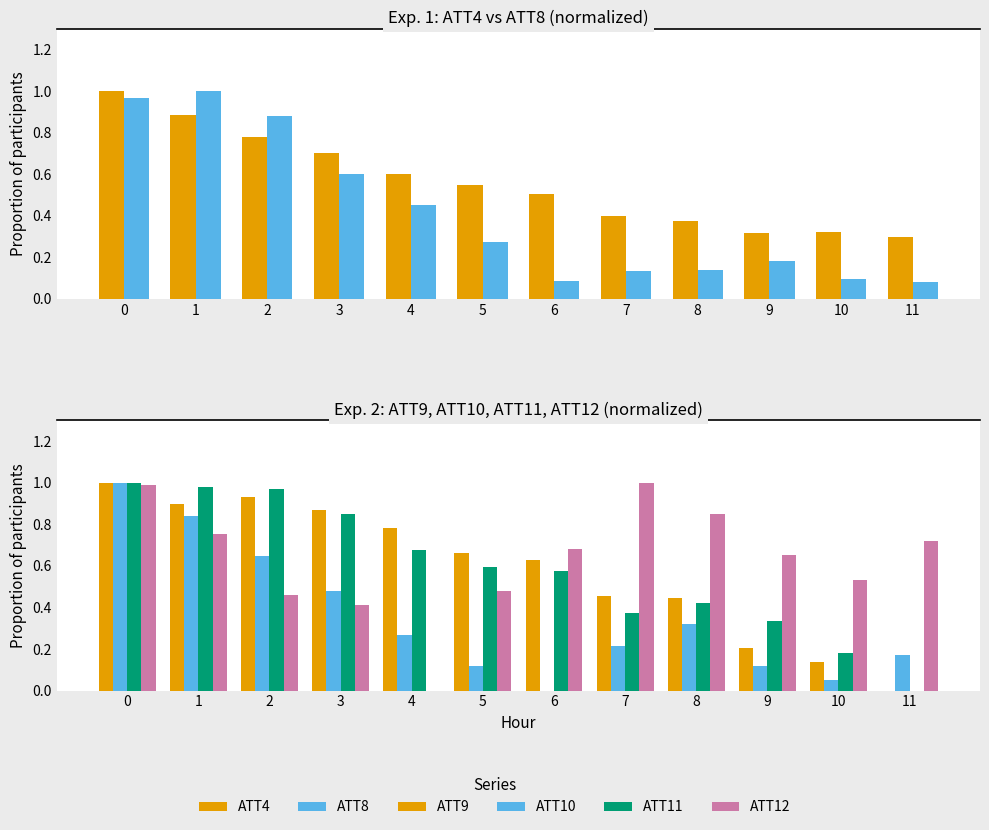

How many bars are there in each group?

6